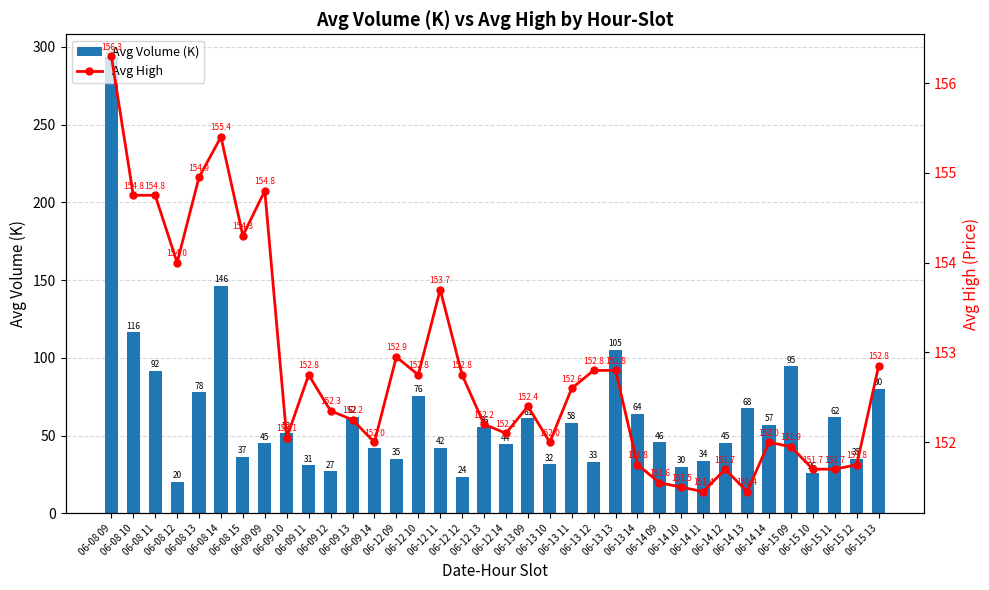

List the labels in order of Avg Volume (K) value, largest first.

06-08 09, 06-08 14, 06-08 10, 06-13 13, 06-15 09, 06-08 11, 06-15 13, 06-08 13, 06-12 10, 06-14 13, 06-13 14, 06-09 13, 06-15 11, 06-13 09, 06-13 11, 06-14 14, 06-12 13, 06-09 10, 06-14 09, 06-14 12, 06-09 09, 06-12 14, 06-12 11, 06-09 14, 06-08 15, 06-15 12, 06-12 09, 06-14 11, 06-13 12, 06-13 10, 06-09 11, 06-14 10, 06-09 12, 06-15 10, 06-12 12, 06-08 12